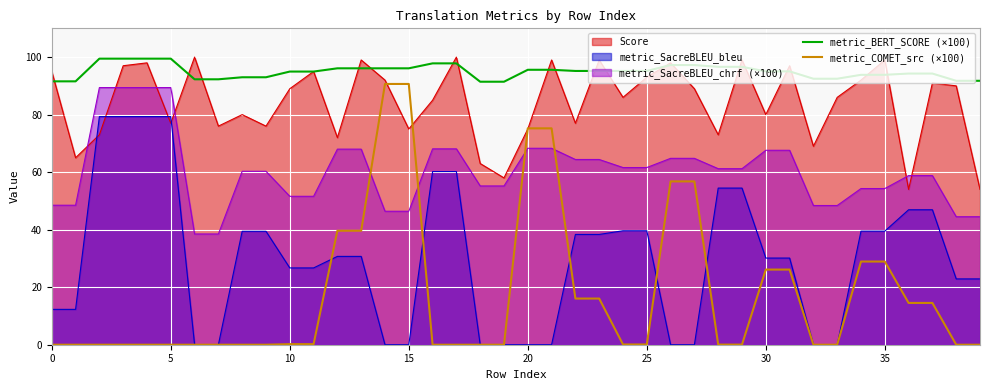

Does the chart display data point markers on the line(s)?

No